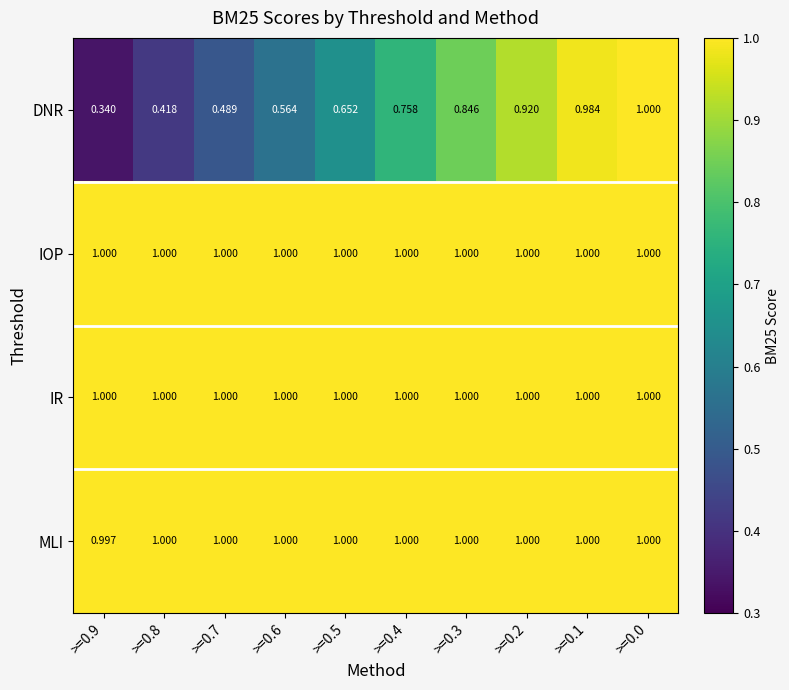

Which series has the widest spread of values?

DNR